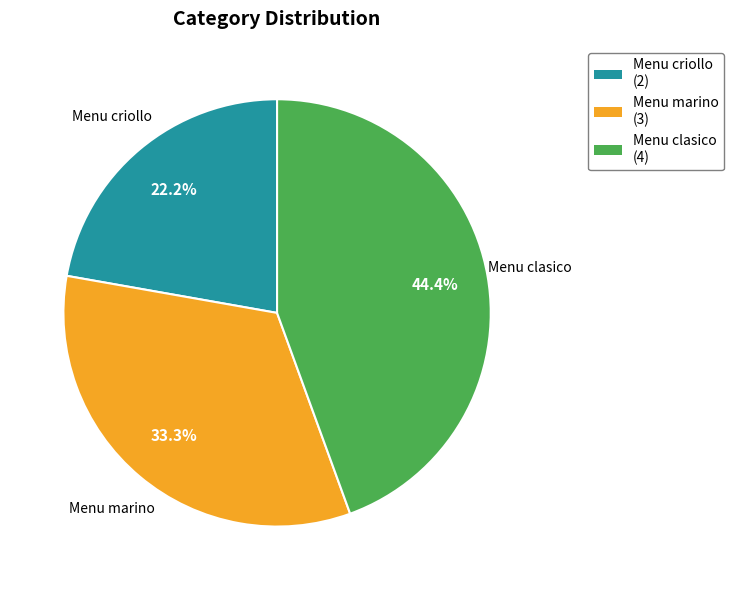

What is the ratio of the value at Menu criollo to the value at Menu marino?

0.7